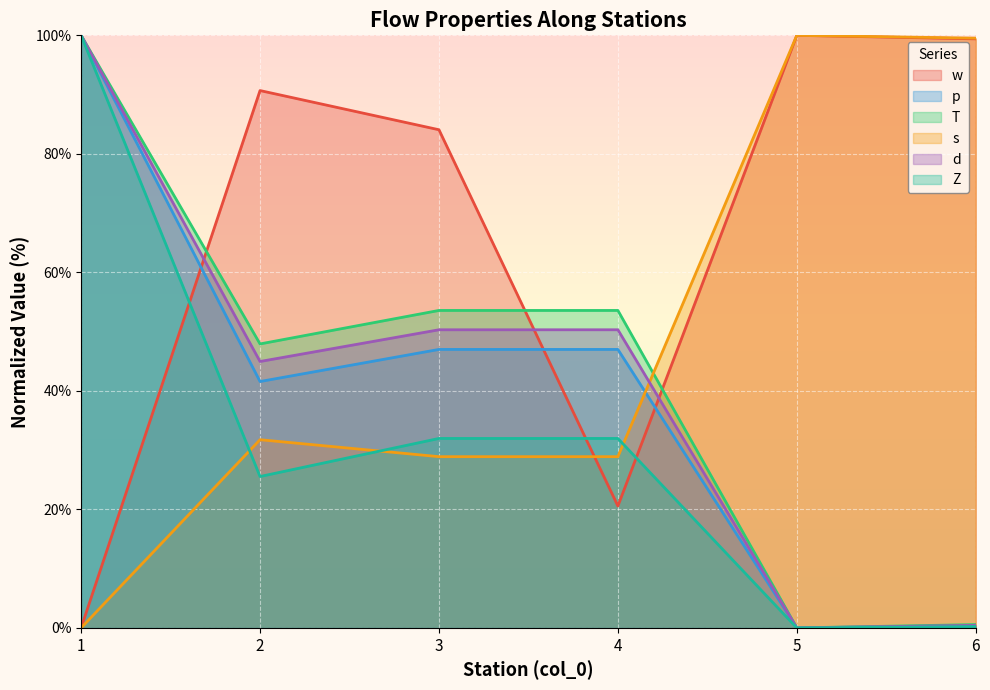

Which series changed the most between 2 and 4?

w